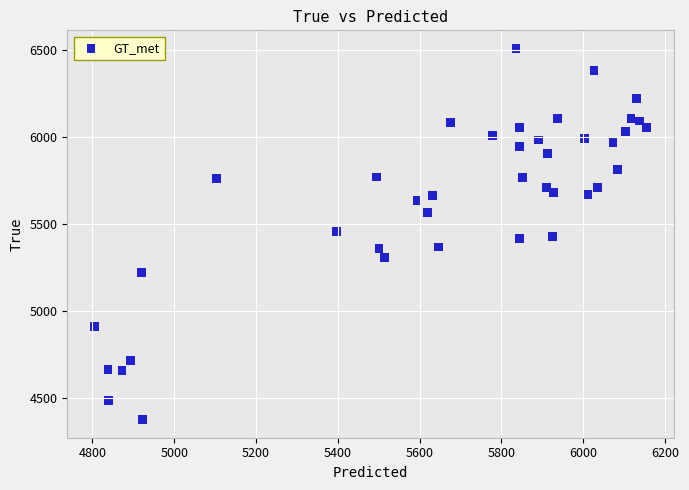

What is the range of Y values (max minus min)?

2128